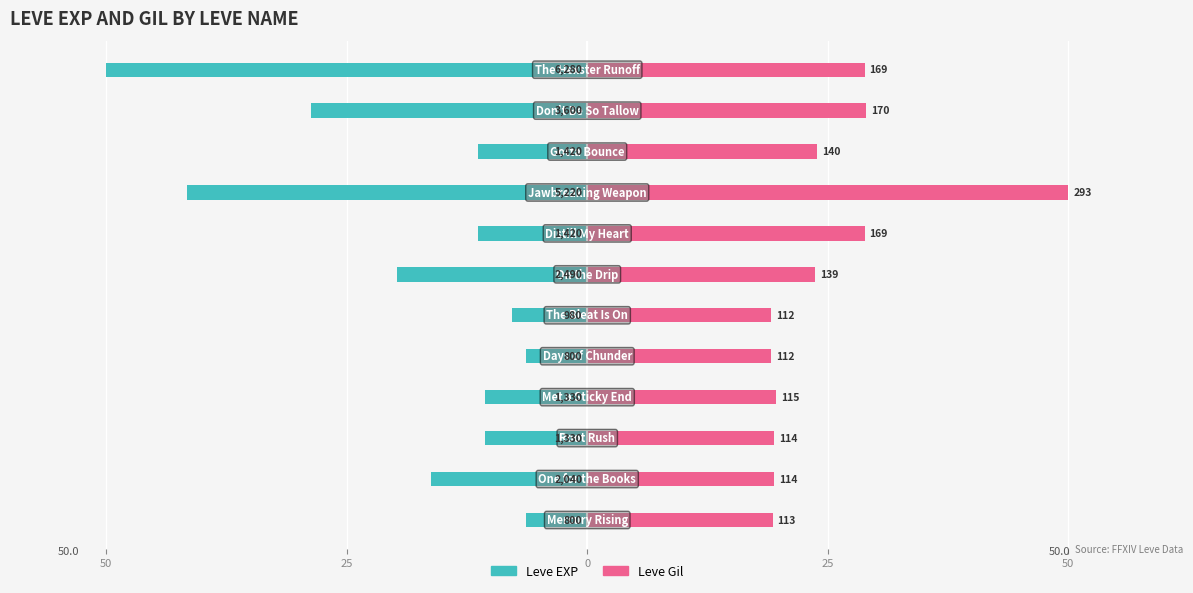

What is the difference between the maximum and minimum values in the Leve Gil series?

30.9